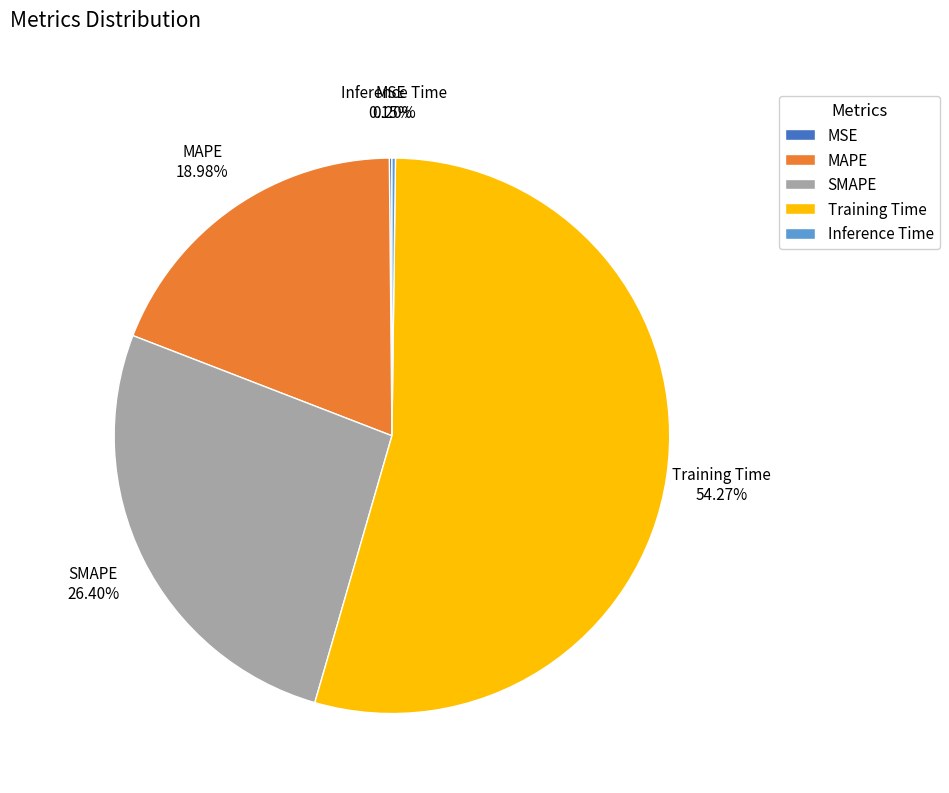

What is the largest slice in the pie chart?

Training Time